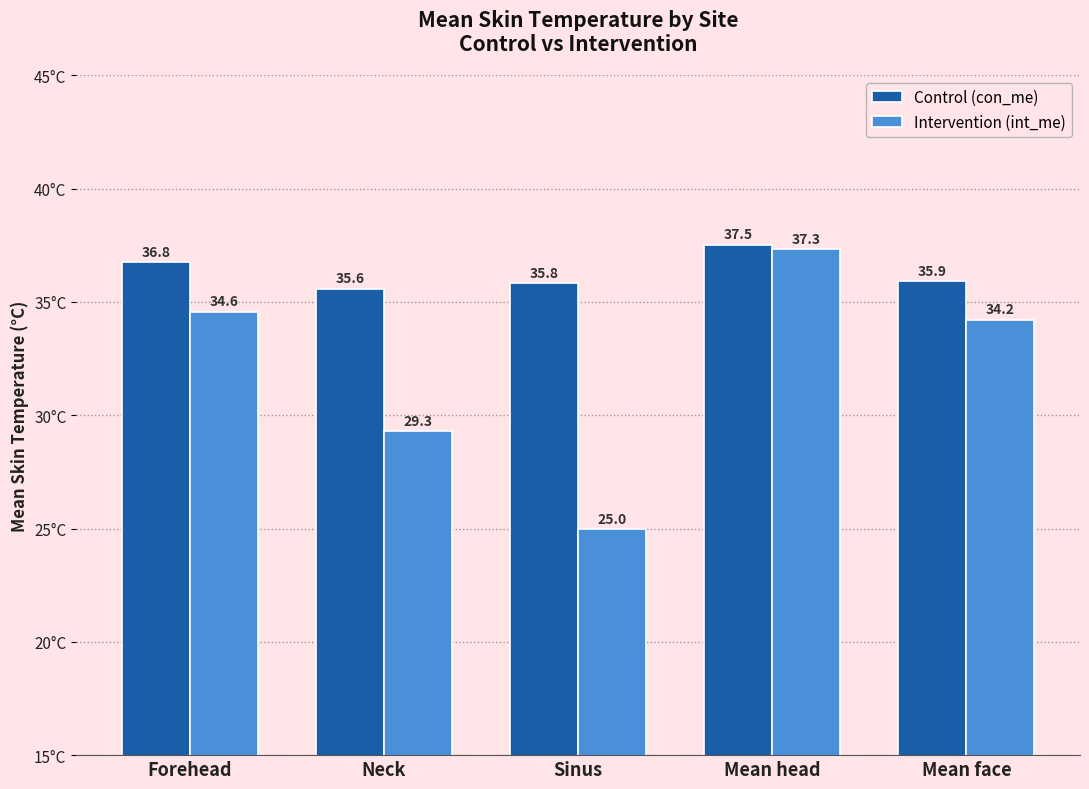

At which label does Intervention (int_me) reach its peak?

Mean head